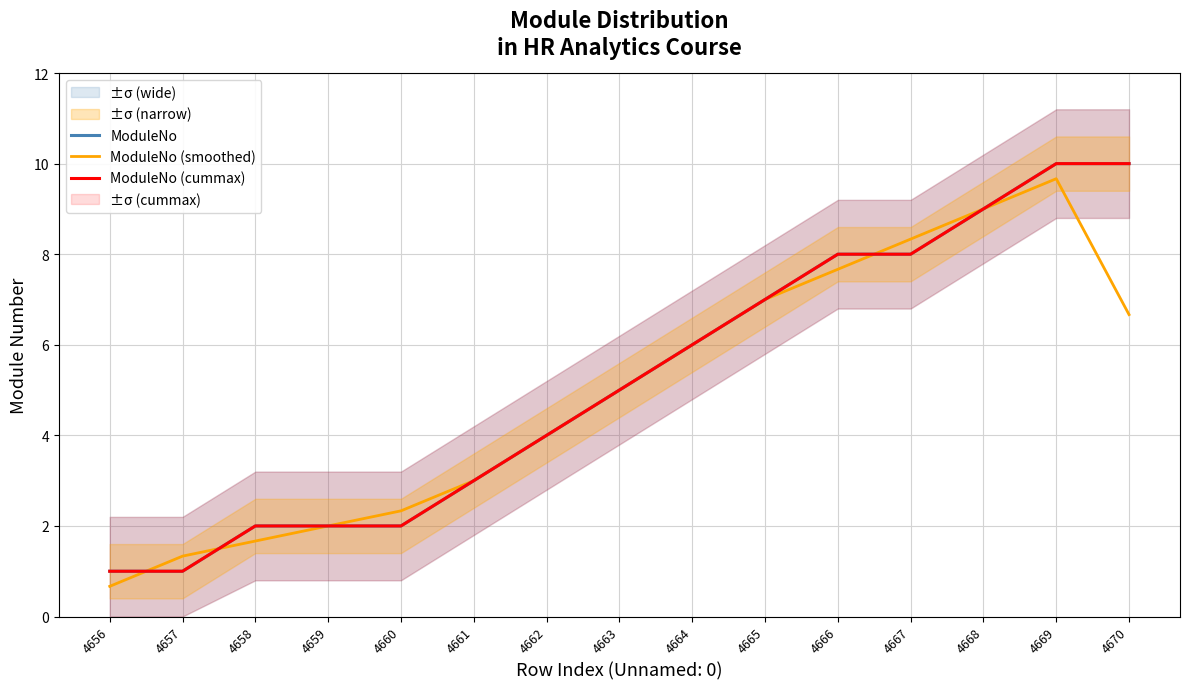

True or false: ModuleNo (cummax) has more than 0 interior local peaks.

False